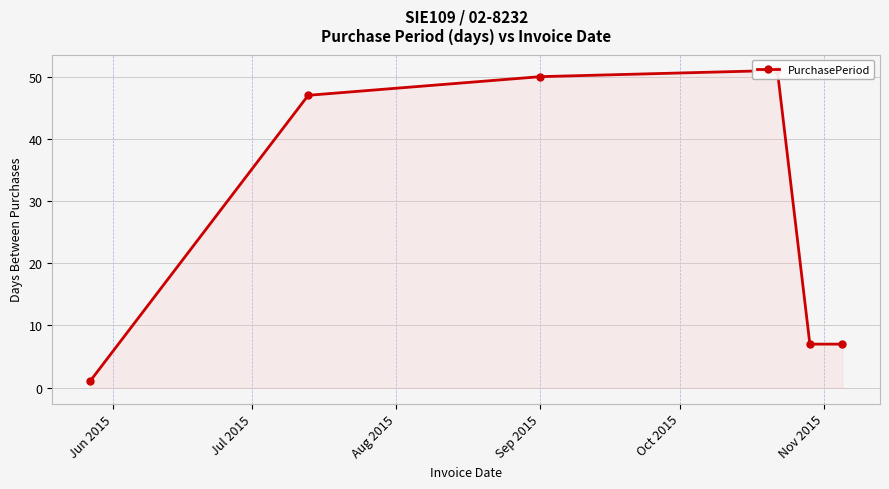

Which category has the lowest value across all series?

Jun 2015